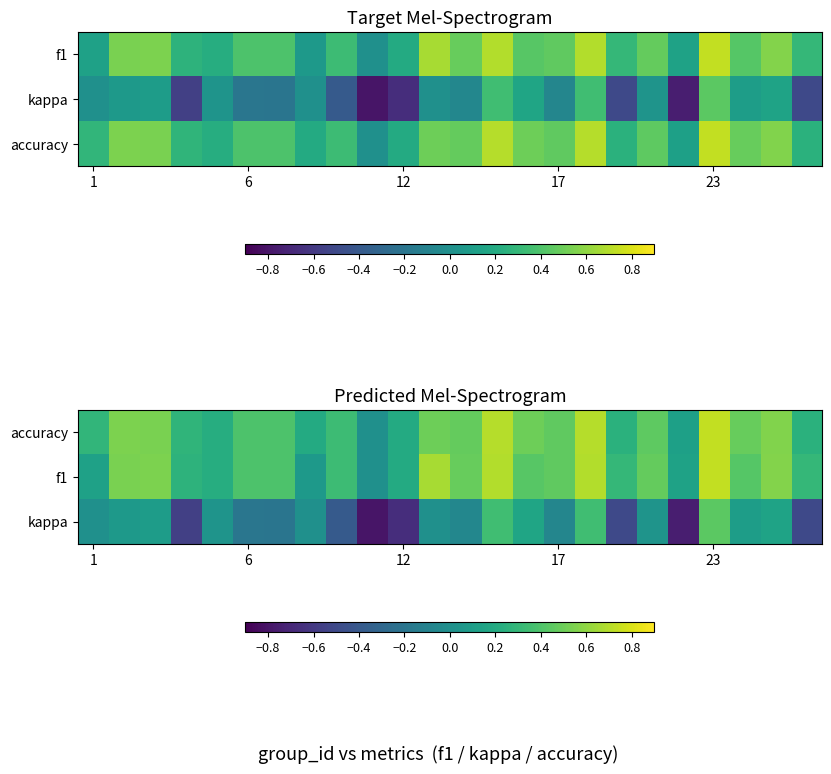

Count the number of categories in the chart.

24